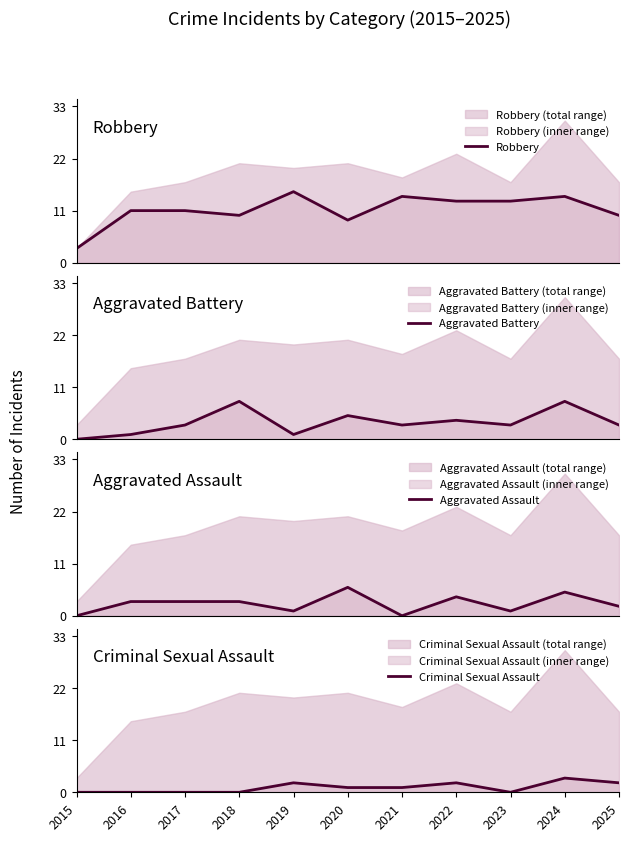

How many data points in Aggravated Assault are less than 3?

5